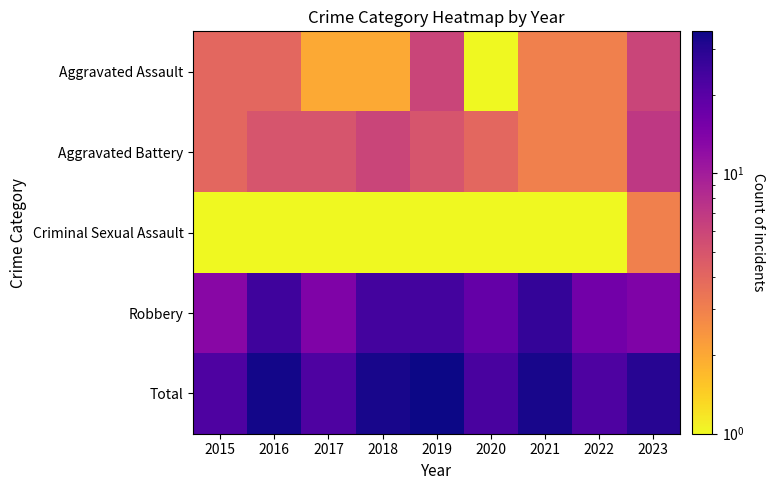

Which series has the largest total across all categories?

Total